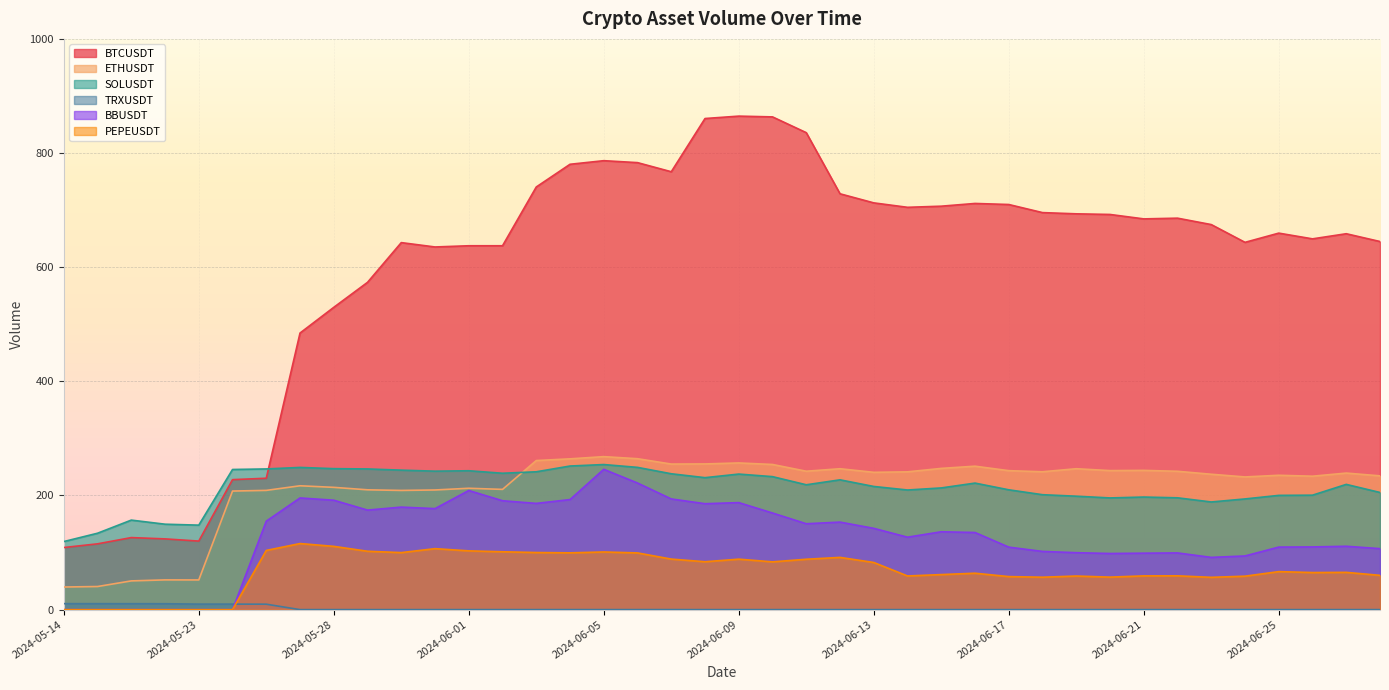

Reading left to right, extract all data points from this chart.

BTCUSDT: 2024-05-14=108.8	2024-05-16=115.2	2024-05-20=126.2	2024-05-21=123.9	2024-05-23=120.1	2024-05-24=227.7	2024-05-25=230.2	2024-05-27=484.6	2024-05-28=529.6	2024-05-29=573.4	2024-05-30=643.0	2024-05-31=635.4	2024-06-01=637.5	2024-06-02=637.5	2024-06-03=740.5	2024-06-04=780.3	2024-06-05=786.6	2024-06-06=783.2	2024-06-07=767.2	2024-06-08=860.5	2024-06-09=864.7	2024-06-10=863.3	2024-06-11=835.7	2024-06-12=728.6	2024-06-13=712.7	2024-06-14=704.9	2024-06-15=706.9	2024-06-16=711.7	2024-06-17=709.8	2024-06-18=695.6	2024-06-19=693.5	2024-06-20=692.4	2024-06-21=684.6	2024-06-22=685.9	2024-06-23=674.7	2024-06-24=643.5	2024-06-25=659.7	2024-06-26=649.6	2024-06-27=658.6	2024-06-28=645.0
ETHUSDT: 2024-05-14=39.6	2024-05-16=40.5	2024-05-20=50.3	2024-05-21=52.1	2024-05-23=52.0	2024-05-24=207.7	2024-05-25=208.9	2024-05-27=217.0	2024-05-28=214.2	2024-05-29=209.9	2024-05-30=208.8	2024-05-31=209.6	2024-06-01=212.6	2024-06-02=210.7	2024-06-03=261.2	2024-06-04=264.2	2024-06-05=268.1	2024-06-06=264.4	2024-06-07=255.0	2024-06-08=255.3	2024-06-09=257.0	2024-06-10=254.3	2024-06-11=242.5	2024-06-12=246.8	2024-06-13=240.6	2024-06-14=241.4	2024-06-15=247.4	2024-06-16=251.3	2024-06-17=243.5	2024-06-18=241.5	2024-06-19=246.9	2024-06-20=243.6	2024-06-21=244.0	2024-06-22=242.4	2024-06-23=237.2	2024-06-24=232.5	2024-06-25=235.4	2024-06-26=233.8	2024-06-27=239.2	2024-06-28=234.4
SOLUSDT: 2024-05-14=119.3	2024-05-16=133.8	2024-05-20=156.8	2024-05-21=149.7	2024-05-23=148.0	2024-05-24=245.5	2024-05-25=246.5	2024-05-27=249.1	2024-05-28=247.0	2024-05-29=246.5	2024-05-30=244.4	2024-05-31=242.6	2024-06-01=243.3	2024-06-02=238.9	2024-06-03=241.5	2024-06-04=251.6	2024-06-05=254.2	2024-06-06=249.2	2024-06-07=238.0	2024-06-08=231.2	2024-06-09=237.5	2024-06-10=233.0	2024-06-11=218.7	2024-06-12=227.4	2024-06-13=215.8	2024-06-14=209.6	2024-06-15=213.2	2024-06-16=221.7	2024-06-17=209.9	2024-06-18=201.3	2024-06-19=198.7	2024-06-20=195.7	2024-06-21=197.2	2024-06-22=195.9	2024-06-23=188.6	2024-06-24=193.9	2024-06-25=200.2	2024-06-26=200.5	2024-06-27=219.4	2024-06-28=205.2
TRXUSDT: 2024-05-14=10.4	2024-05-16=10.4	2024-05-20=10.4	2024-05-21=10.3	2024-05-23=9.6	2024-05-24=9.7	2024-05-25=9.5	2024-05-27=0.0	2024-05-28=0.0	2024-05-29=0.0	2024-05-30=0.0	2024-05-31=0.0	2024-06-01=0.0	2024-06-02=0.0	2024-06-03=0.0	2024-06-04=0.0	2024-06-05=0.0	2024-06-06=0.0	2024-06-07=0.1	2024-06-08=0.0	2024-06-09=0.0	2024-06-10=0.0	2024-06-11=0.0	2024-06-12=0.0	2024-06-13=0.0	2024-06-14=0.0	2024-06-15=0.0	2024-06-16=0.0	2024-06-17=0.0	2024-06-18=0.0	2024-06-19=0.0	2024-06-20=0.0	2024-06-21=0.0	2024-06-22=0.0	2024-06-23=0.0	2024-06-24=0.0	2024-06-25=0.0	2024-06-26=0.0	2024-06-27=0.0	2024-06-28=0.0
BBUSDT: 2024-05-14=0.0	2024-05-16=0.0	2024-05-20=0.0	2024-05-21=0.0	2024-05-23=0.0	2024-05-24=0.0	2024-05-25=155.0	2024-05-27=195.7	2024-05-28=191.7	2024-05-29=174.4	2024-05-30=179.6	2024-05-31=177.0	2024-06-01=208.7	2024-06-02=190.8	2024-06-03=186.1	2024-06-04=192.8	2024-06-05=245.8	2024-06-06=221.8	2024-06-07=193.9	2024-06-08=185.6	2024-06-09=187.5	2024-06-10=169.3	2024-06-11=150.5	2024-06-12=153.3	2024-06-13=142.4	2024-06-14=126.9	2024-06-15=136.4	2024-06-16=135.1	2024-06-17=109.5	2024-06-18=102.0	2024-06-19=99.8	2024-06-20=98.3	2024-06-21=98.9	2024-06-22=99.3	2024-06-23=91.5	2024-06-24=94.0	2024-06-25=109.6	2024-06-26=109.8	2024-06-27=111.0	2024-06-28=106.8
PEPEUSDT: 2024-05-14=0.0	2024-05-16=0.0	2024-05-20=0.0	2024-05-21=0.0	2024-05-23=0.0	2024-05-24=0.0	2024-05-25=103.7	2024-05-27=115.8	2024-05-28=110.8	2024-05-29=102.3	2024-05-30=99.9	2024-05-31=106.8	2024-06-01=103.0	2024-06-02=101.4	2024-06-03=100.0	2024-06-04=99.5	2024-06-05=101.0	2024-06-06=99.3	2024-06-07=88.5	2024-06-08=83.9	2024-06-09=88.4	2024-06-10=83.7	2024-06-11=88.3	2024-06-12=91.5	2024-06-13=82.6	2024-06-14=59.0	2024-06-15=61.4	2024-06-16=63.8	2024-06-17=57.9	2024-06-18=56.8	2024-06-19=58.9	2024-06-20=57.0	2024-06-21=59.1	2024-06-22=59.2	2024-06-23=56.6	2024-06-24=58.6	2024-06-25=66.6	2024-06-26=65.0	2024-06-27=65.3	2024-06-28=60.0